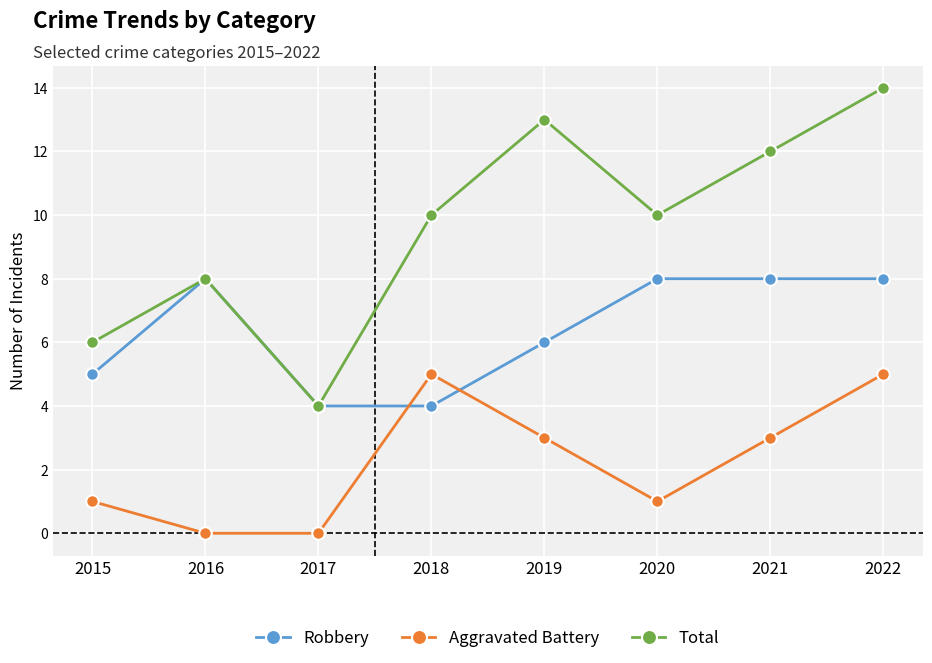

At 2020, list the series in order from smallest to largest.

Aggravated Battery, Robbery, Total